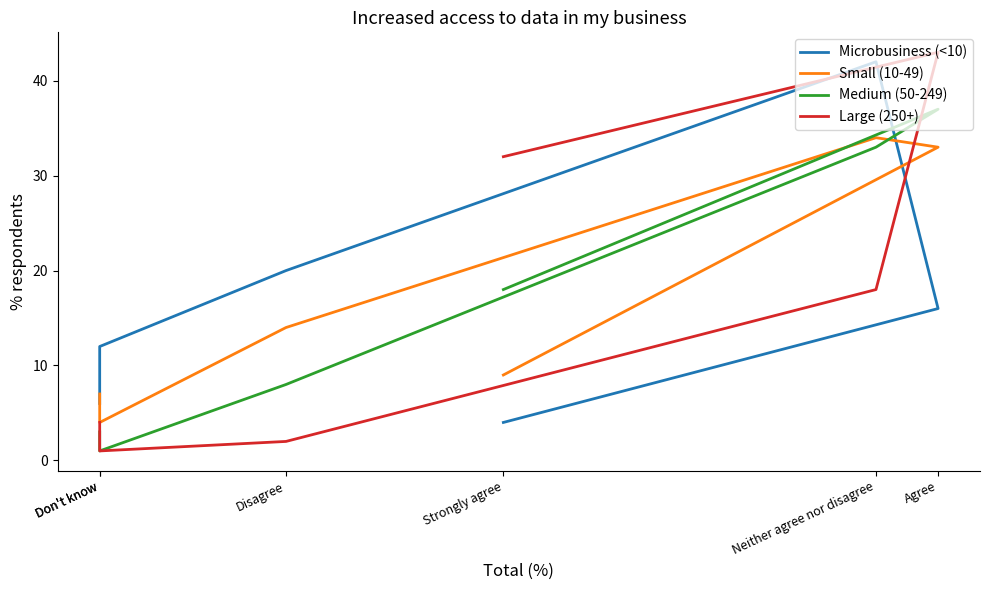

The value of Microbusiness (<10) at Strongly agree is 6. True or false?

False